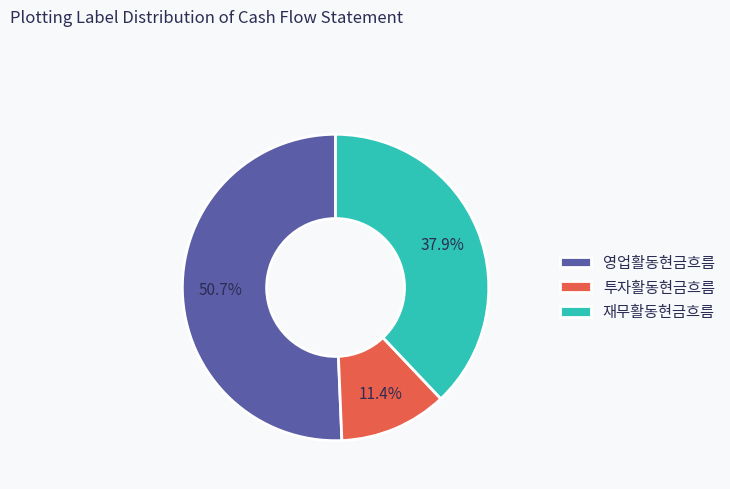

Does 재무활동현금흐름 represent more than half of the total?

No